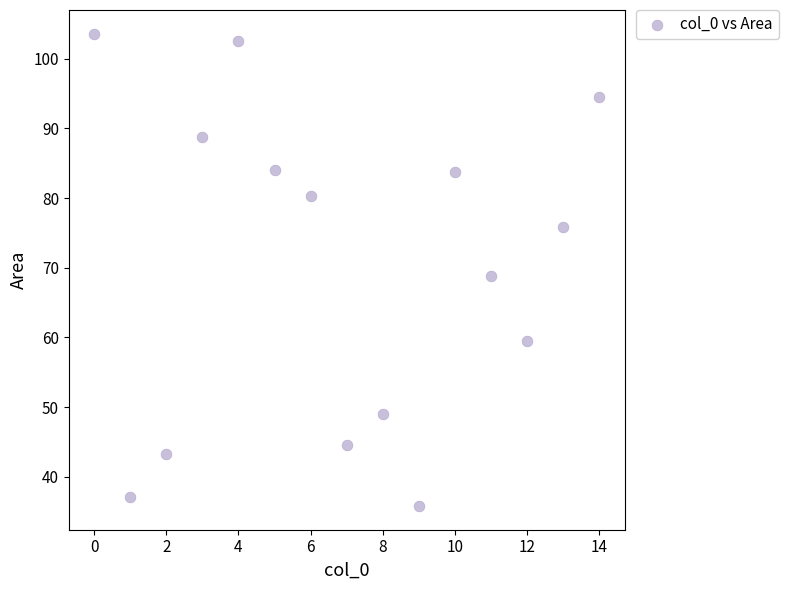

What is the range of Y values (max minus min)?

67.8